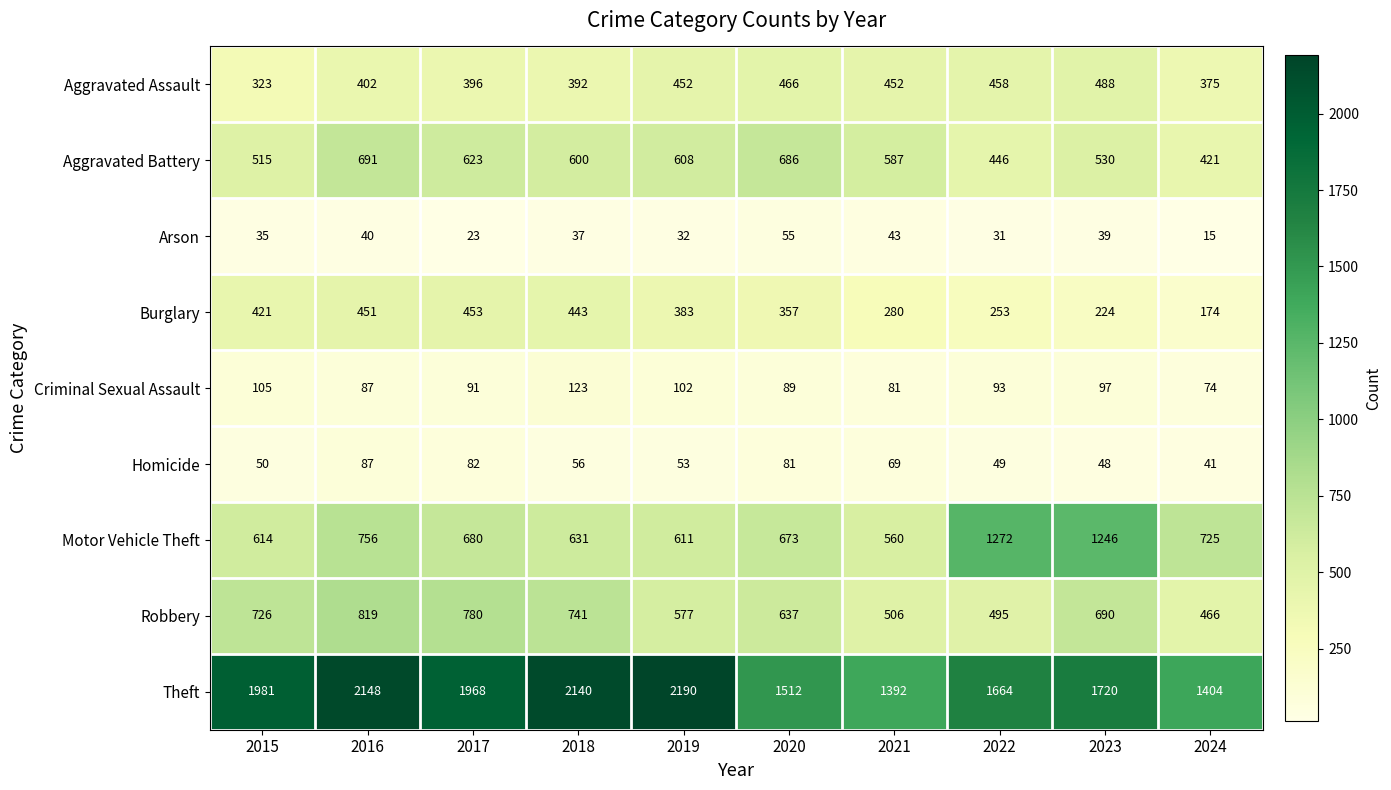

What is the difference between the maximum and minimum values in the Aggravated Battery series?

270